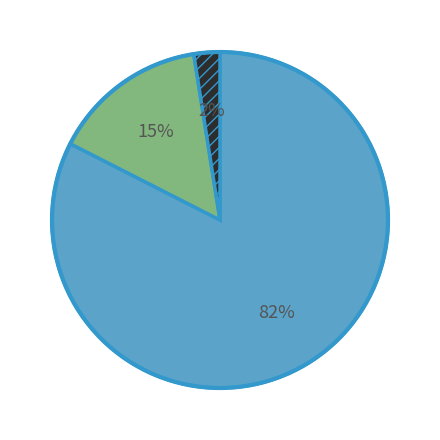

To the nearest percent, what is the average slice percentage?

33%